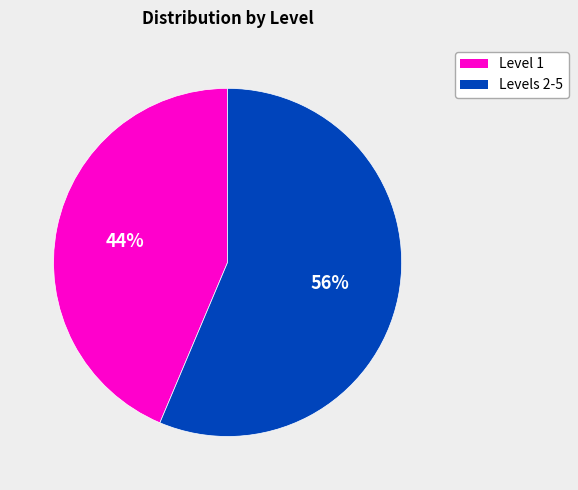

Count the number of slices in the pie.

2